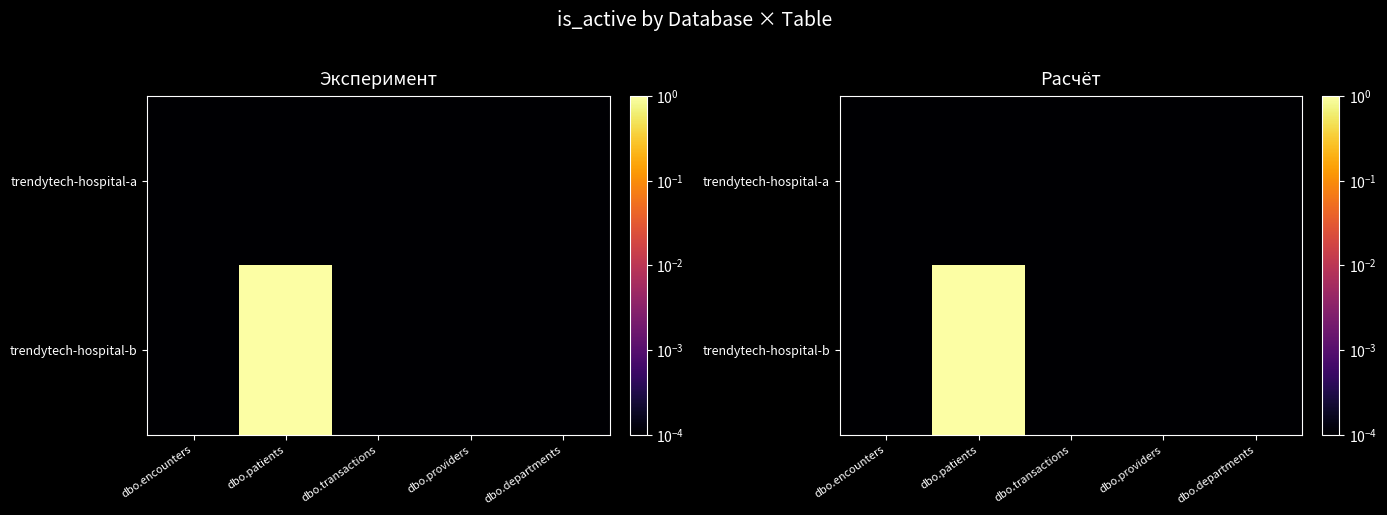

Rank the series by their average value, from highest to lowest.

trendytech-hospital-b, trendytech-hospital-a